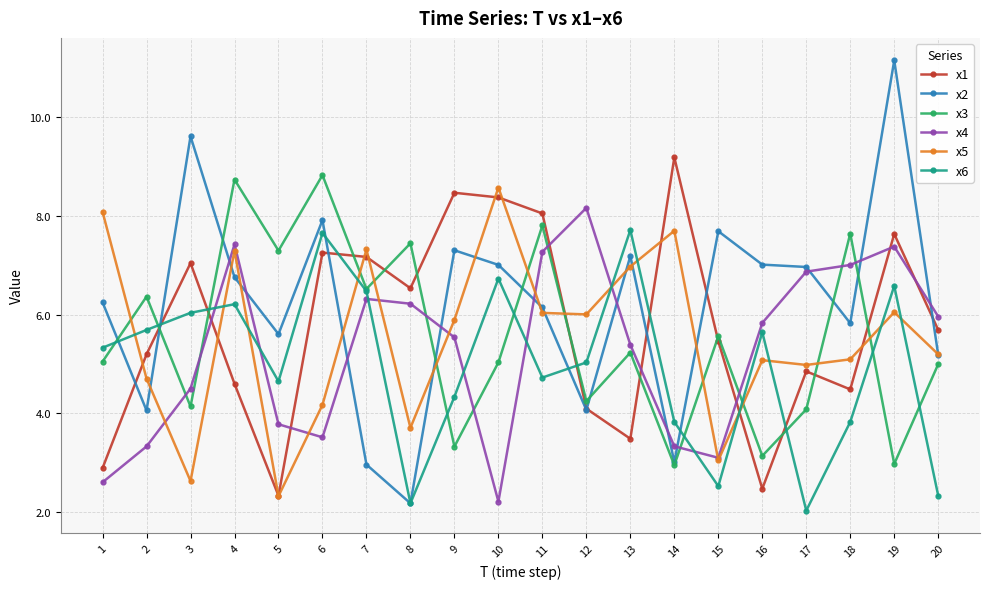

Where does the x4 series first go above 5?

4